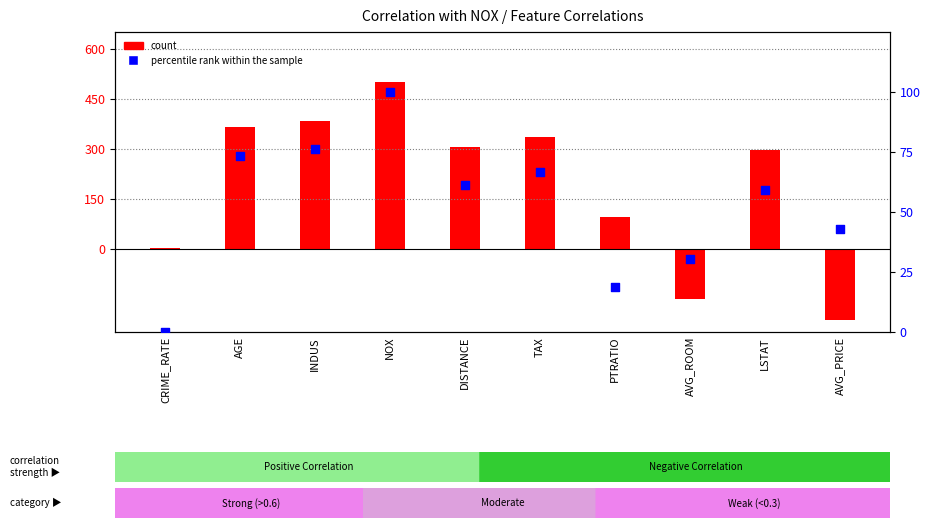

Which series contains the lowest Y value?

count